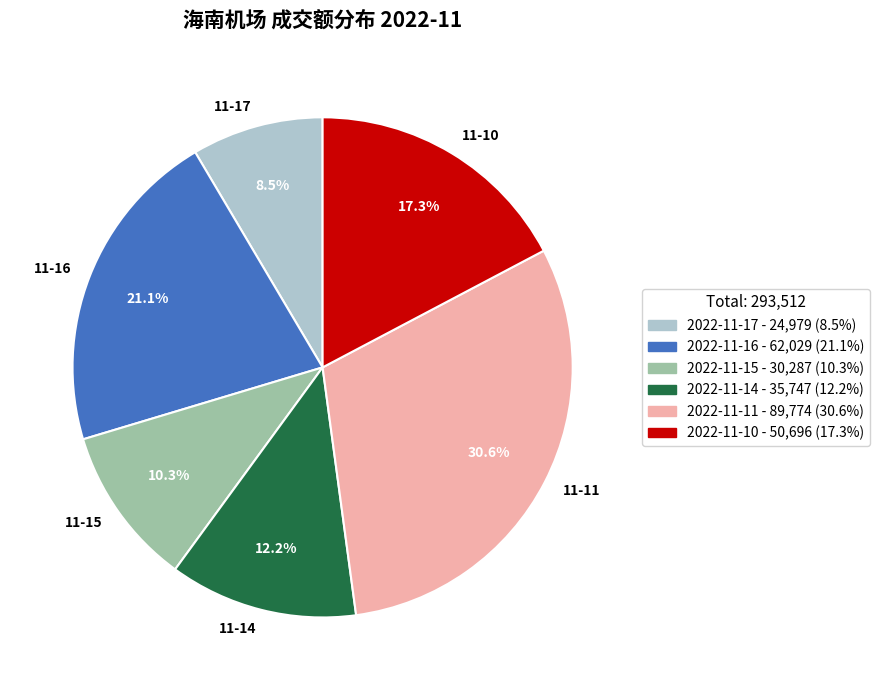

Which has a higher value, 11-16 or 11-15?

11-16